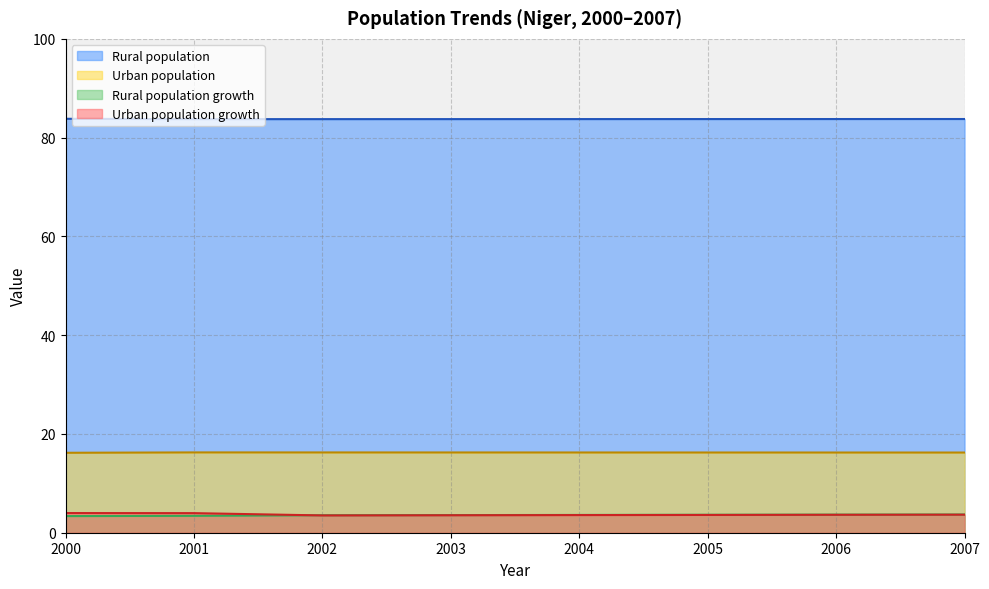

What is the sum of all Rural population growth values?

28.5